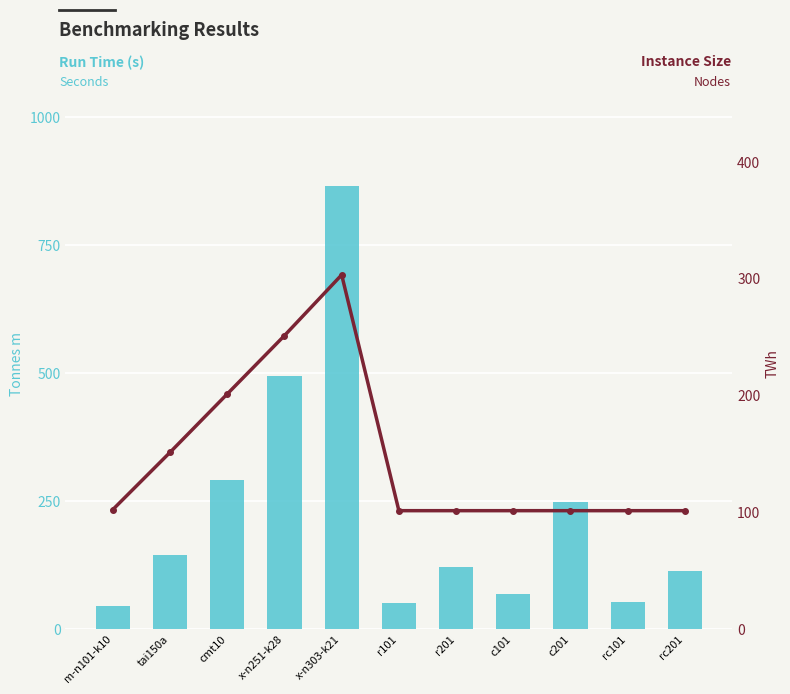

What is the highest value of the Run Time (s) series?

863.8